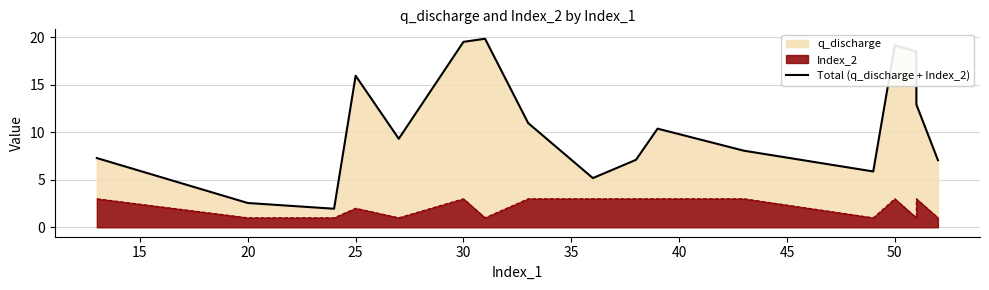

What is the greatest value displayed?

19.8